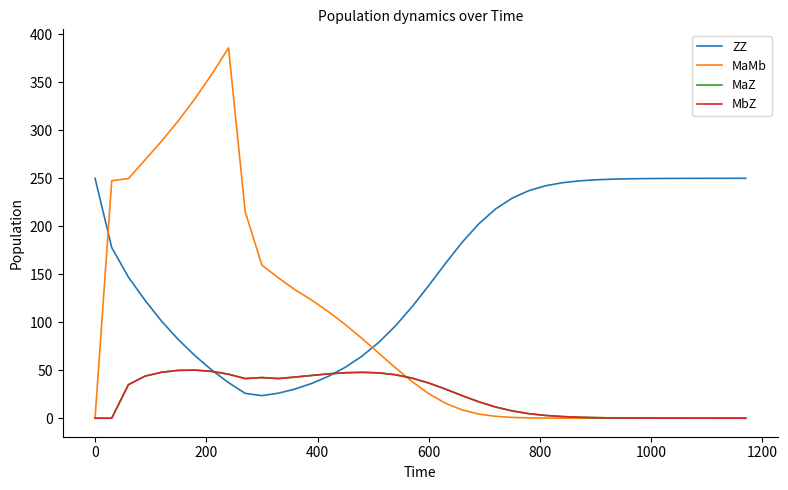

Reading left to right, extract all data points from this chart.

ZZ: 250.0	177.8	147.0	122.8	100.9	81.8	65.0	50.1	37.0	25.9	23.5	26.1	30.4	36.3	43.8	53.1	64.7	78.9	96.1	116.1	138.2	161.2	183.2	202.5	217.9	229.3	237.1	242.2	245.4	247.3	248.4	249.1	249.5	249.7	249.8	249.9	249.9	250.0	250.0	250.0
MaMb: 0.0	247.5	249.7	269.3	288.9	310.1	333.2	358.5	385.9	215.1	159.5	146.1	133.7	122.9	110.8	97.5	83.1	67.9	52.6	38.1	25.6	15.6	8.7	4.3	2.0	0.8	0.3	0.1	0.0	0.0	0.0	0.0	0.0	0.0	0.0	0.0	0.0	0.0	0.0	0.0
MaZ: 0.0	0.0	35.0	43.9	47.9	49.8	50.1	48.8	45.8	41.3	42.4	41.3	42.9	44.6	46.2	47.4	47.8	47.2	45.3	41.8	36.7	30.3	23.5	17.1	11.7	7.6	4.7	2.9	1.7	1.0	0.6	0.3	0.2	0.1	0.1	0.0	0.0	0.0	0.0	0.0
MbZ: 0.0	0.0	35.0	43.9	47.9	49.8	50.1	48.8	45.8	41.3	42.4	41.3	42.9	44.6	46.2	47.4	47.8	47.2	45.3	41.8	36.7	30.3	23.5	17.1	11.7	7.6	4.7	2.9	1.7	1.0	0.6	0.3	0.2	0.1	0.1	0.0	0.0	0.0	0.0	0.0